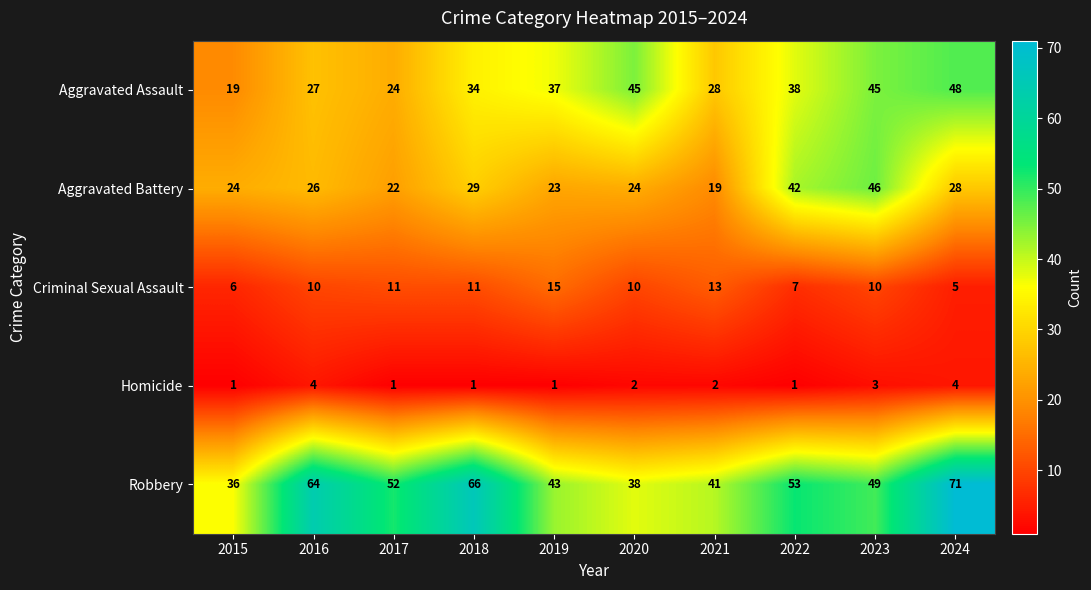

Is it true that Robbery equals 71 at 2024?

True